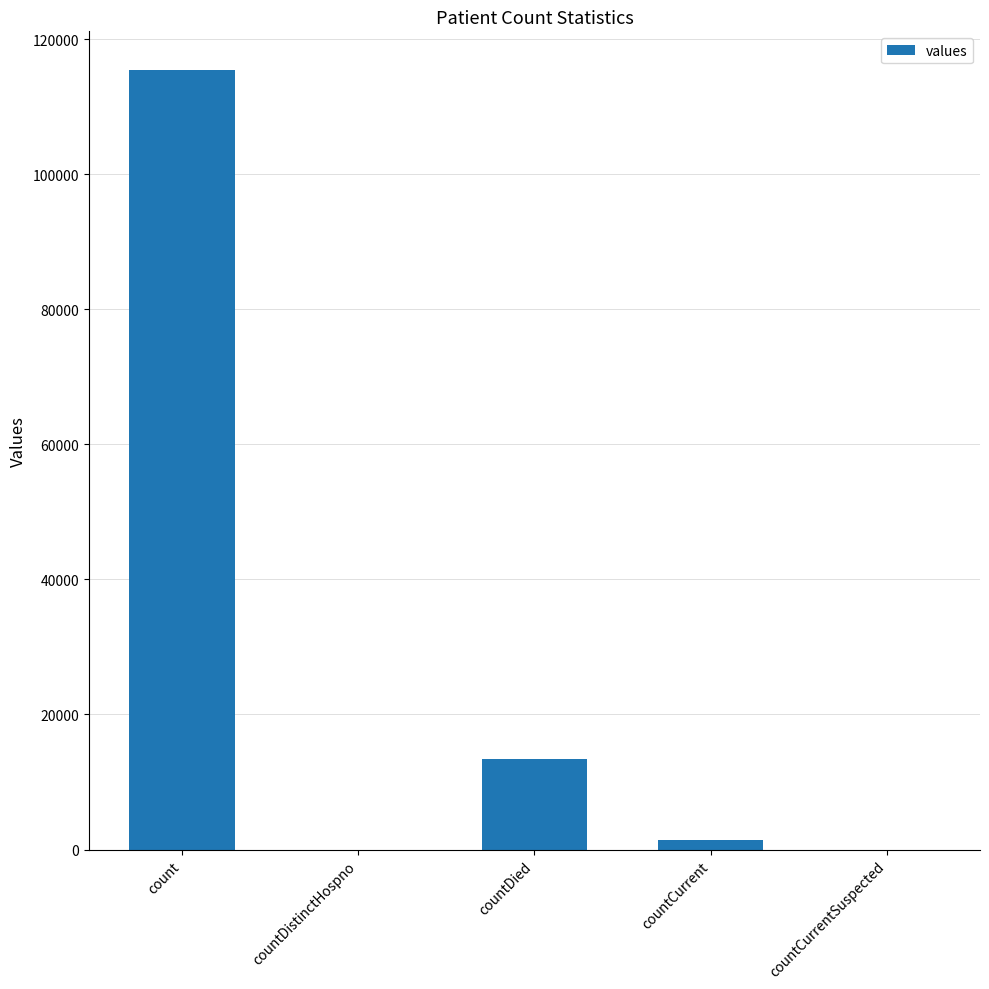

How many categories are shown in the chart?

5